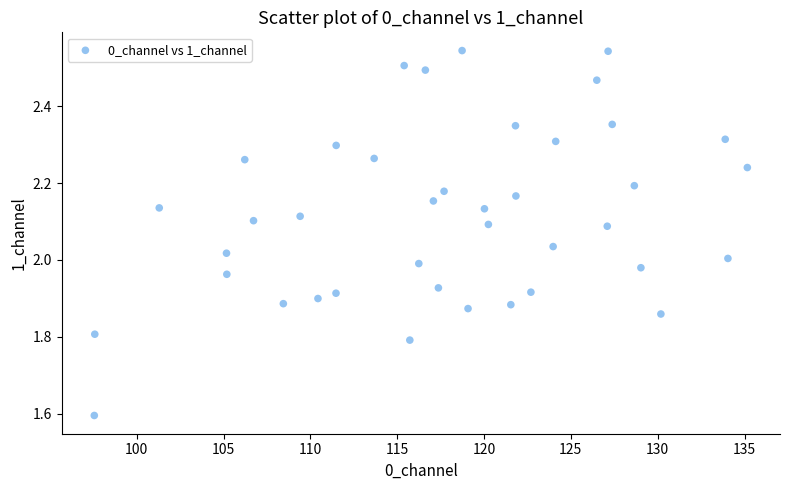

What is the range of X values (max minus min)?

37.6